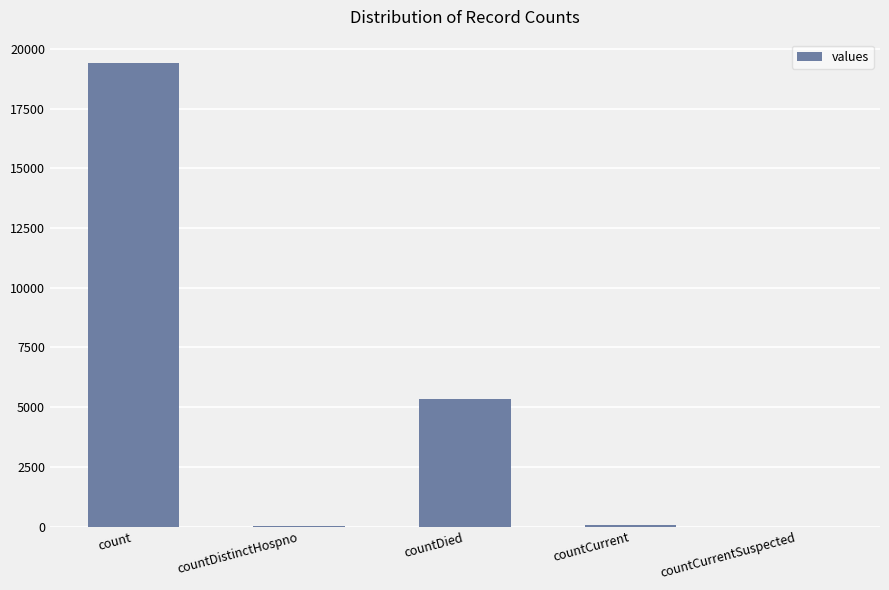

Between countDied and countCurrent, which is larger?

countDied